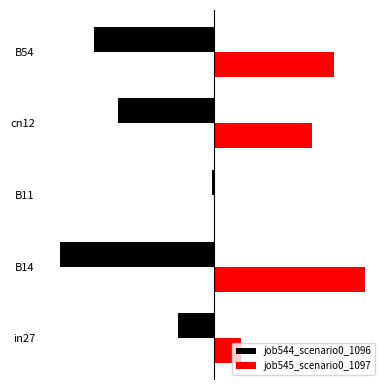

At which category is the sum across all series the highest?

cn12